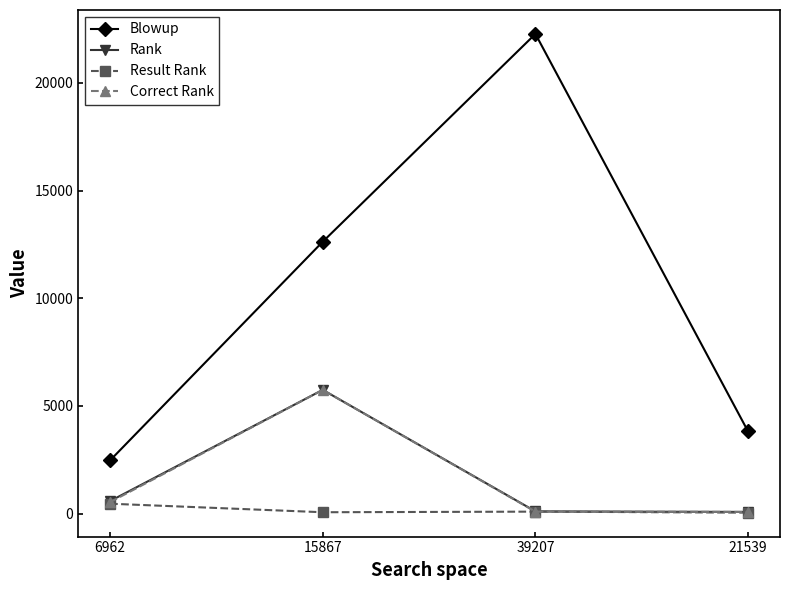

Which series changed the most between 6962 and 39207?

Blowup